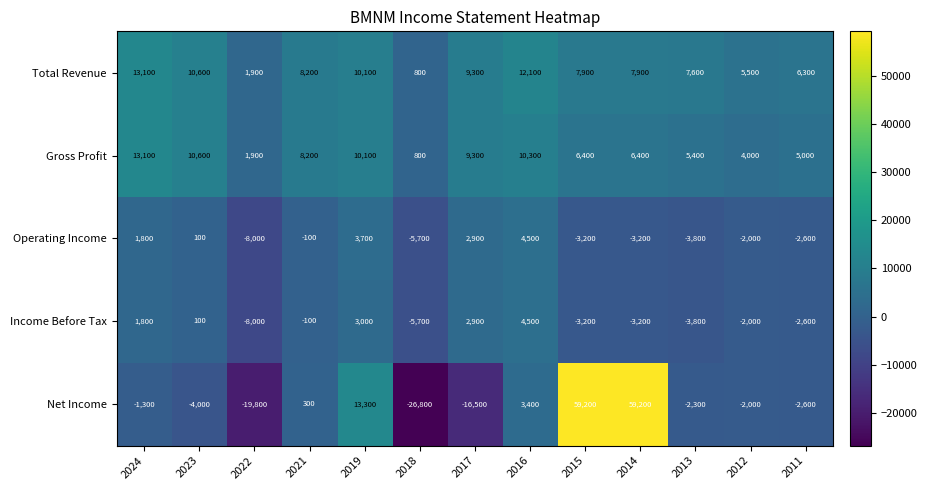

How many data points in Income Before Tax are less than -2000?

6